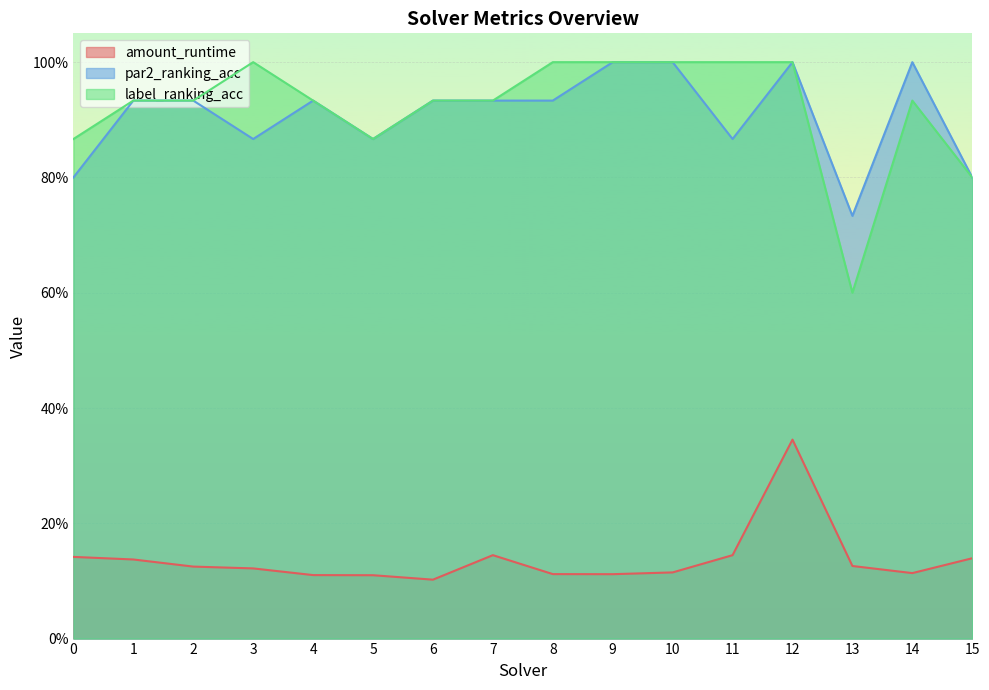

Which label corresponds to the smallest value in the chart?

6